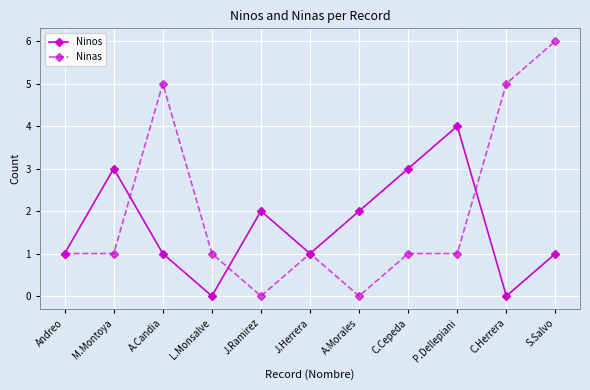

At which category does Ninas reach its first local peak?

A.Candia